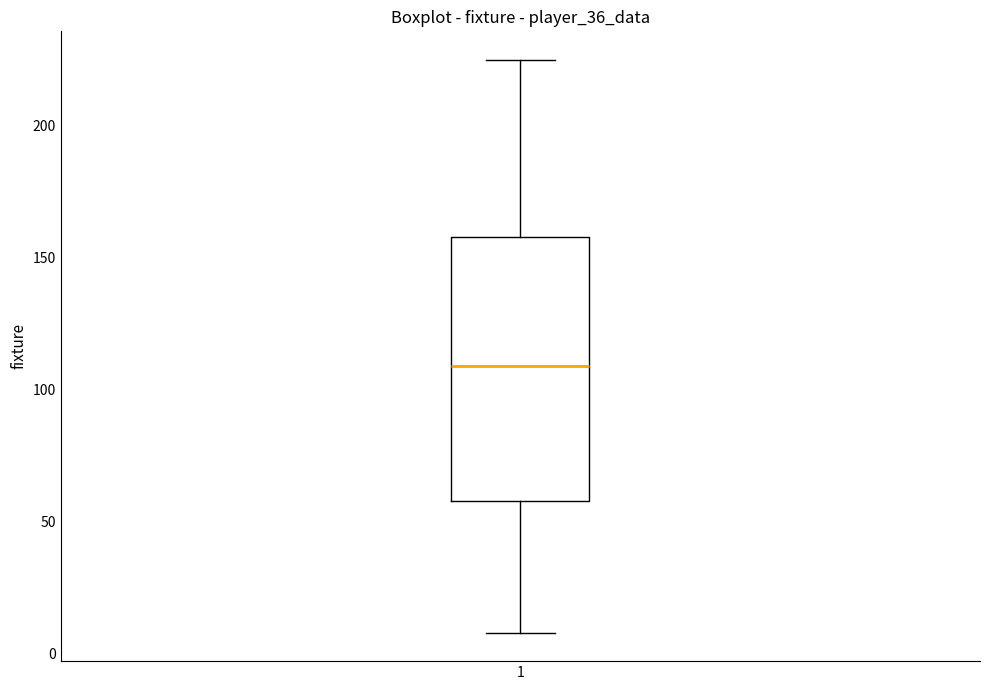

Read this box plot against the y-axis: the position of the median line, the range covered by the box, and the ends of both whiskers. The values are not printed on the chart, so give them approximately, as read against the axis.

median 110, box 60 to 160, whiskers 10 to 225